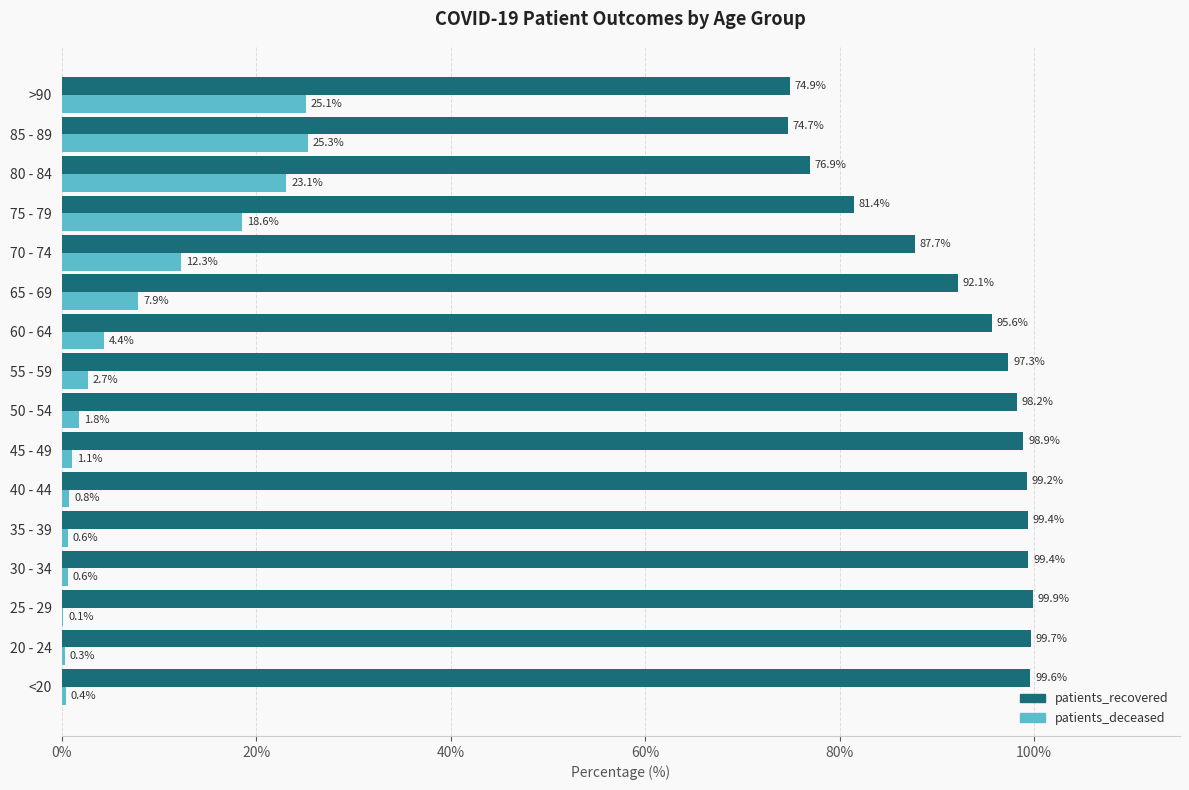

What value does the patients_recovered series have at <20?

99.6